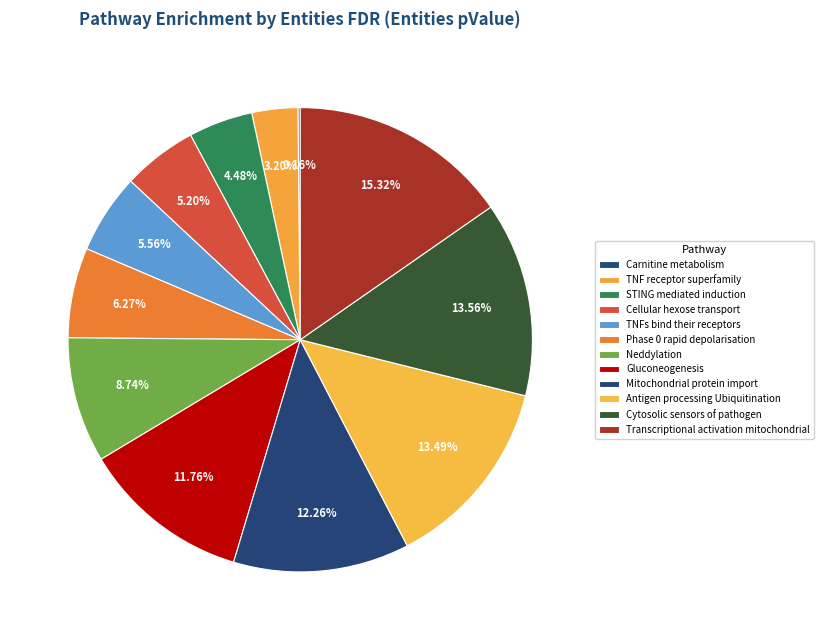

What percentage is the Transcriptional activation mitochondrial slice, to the nearest percent?

15%